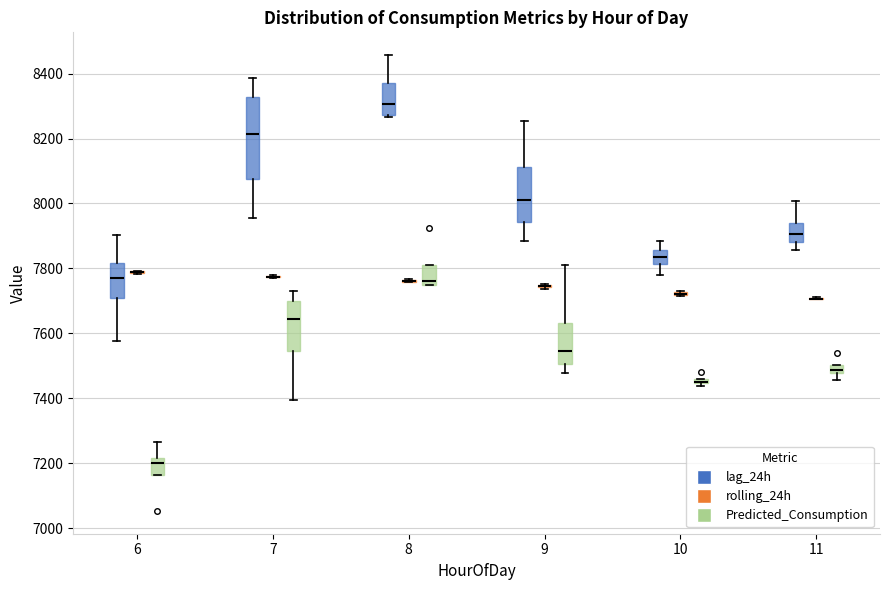

Which box is the tallest, from its lower edge to its upper edge?

7 (lag_24h)